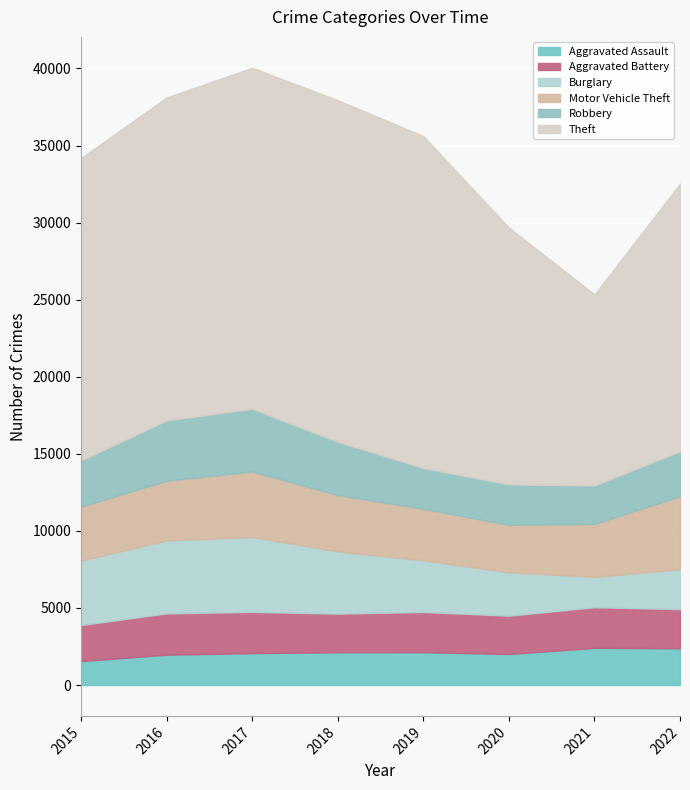

Rank the series by their maximum value, from highest to lowest.

Theft, Burglary, Motor Vehicle Theft, Robbery, Aggravated Battery, Aggravated Assault